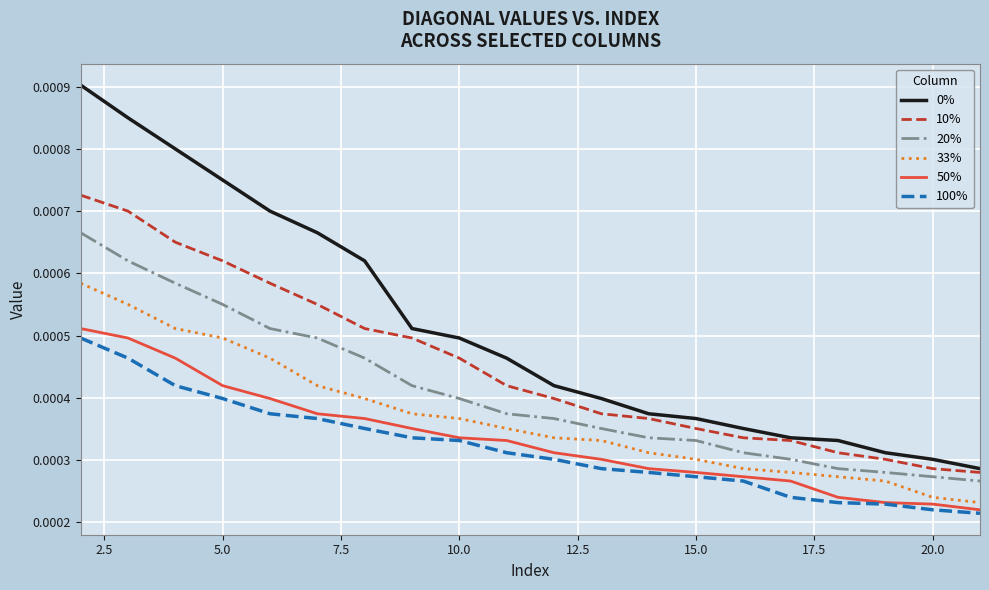

True or false: 33% and 0% intersect in this chart.

False